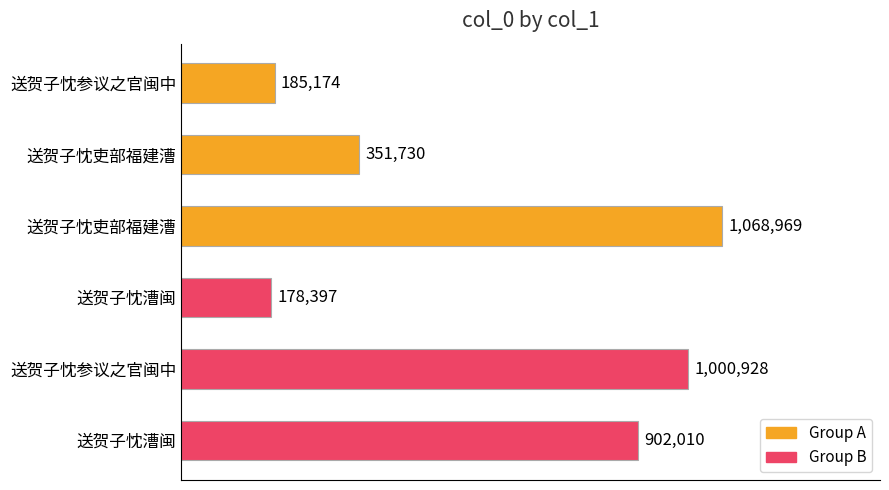

Are the bars horizontal?

Yes